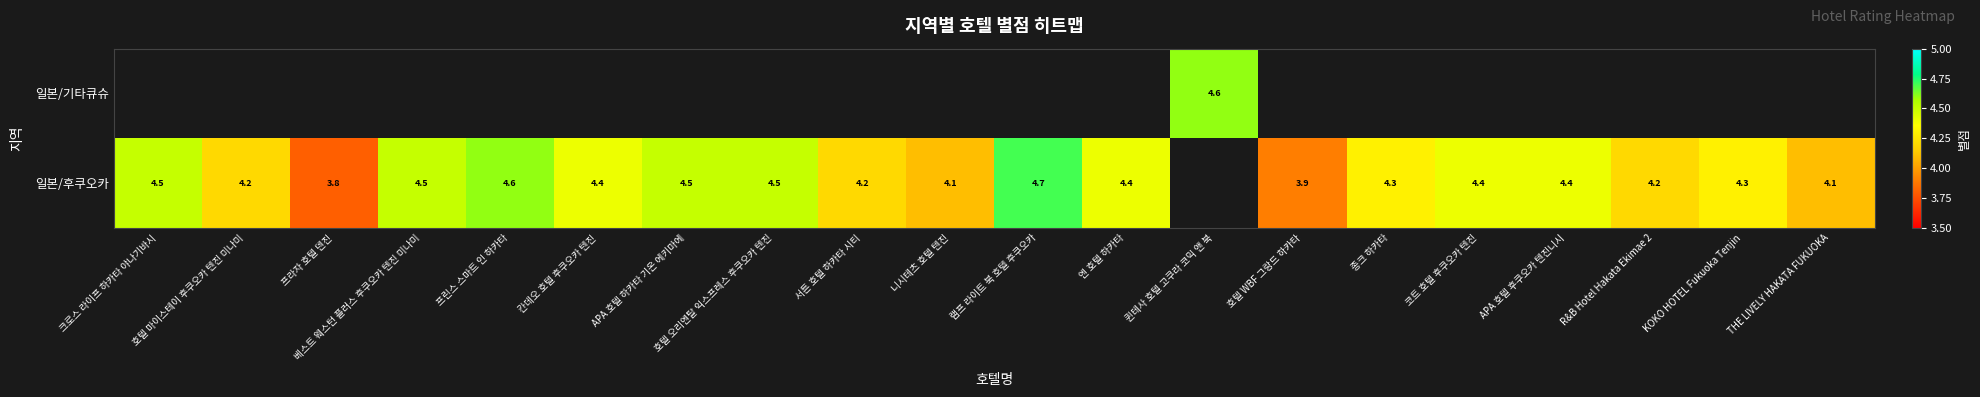

Which label corresponds to the smallest value in the chart?

프라자 호텔 덴진